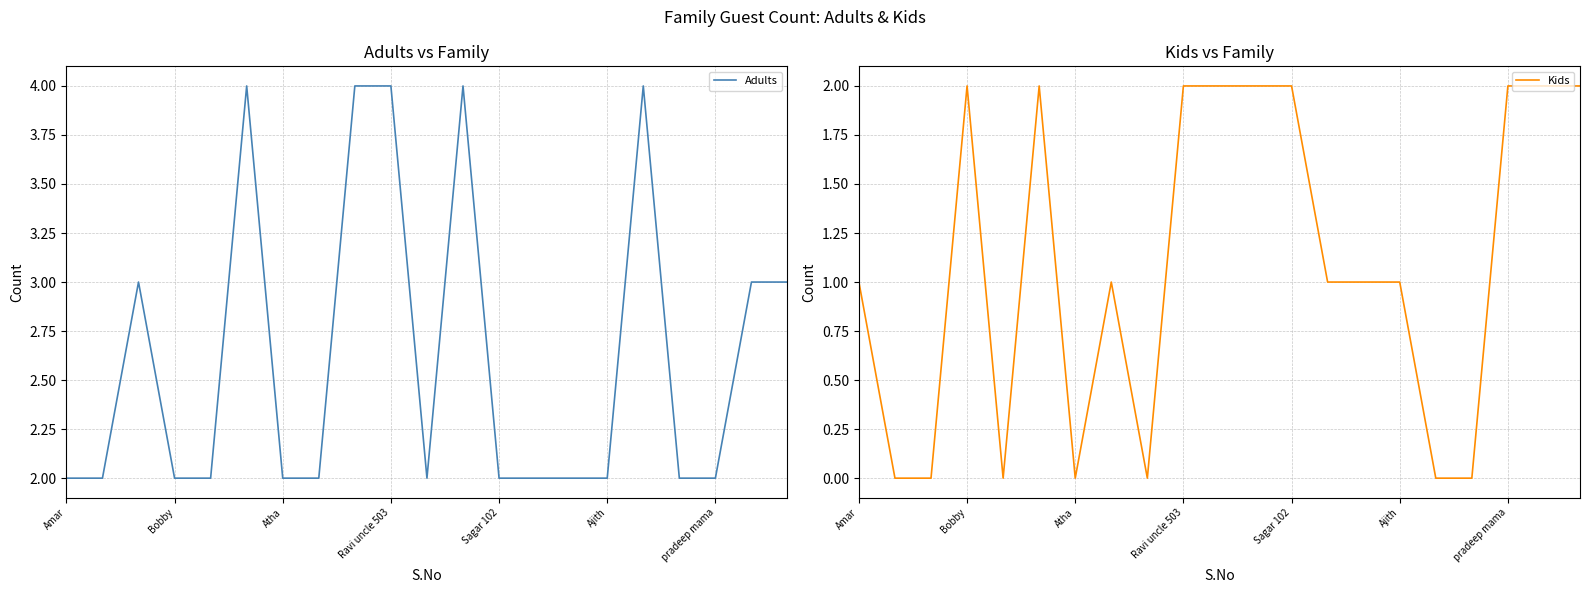

What is the sum of all Kids values?

23